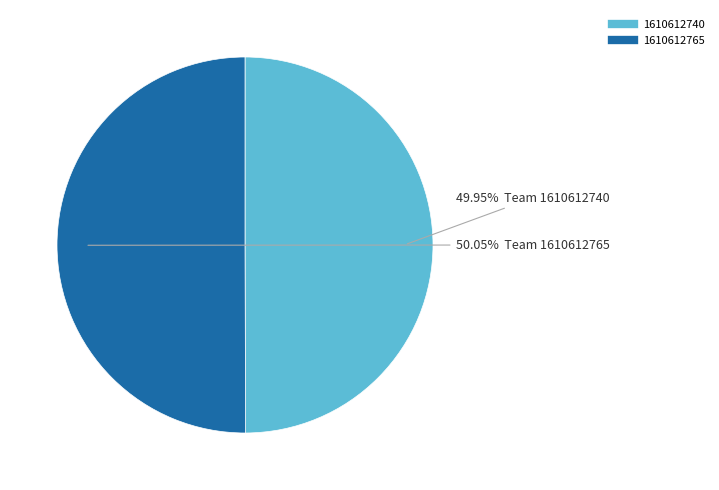

How many segments does this pie chart have?

2